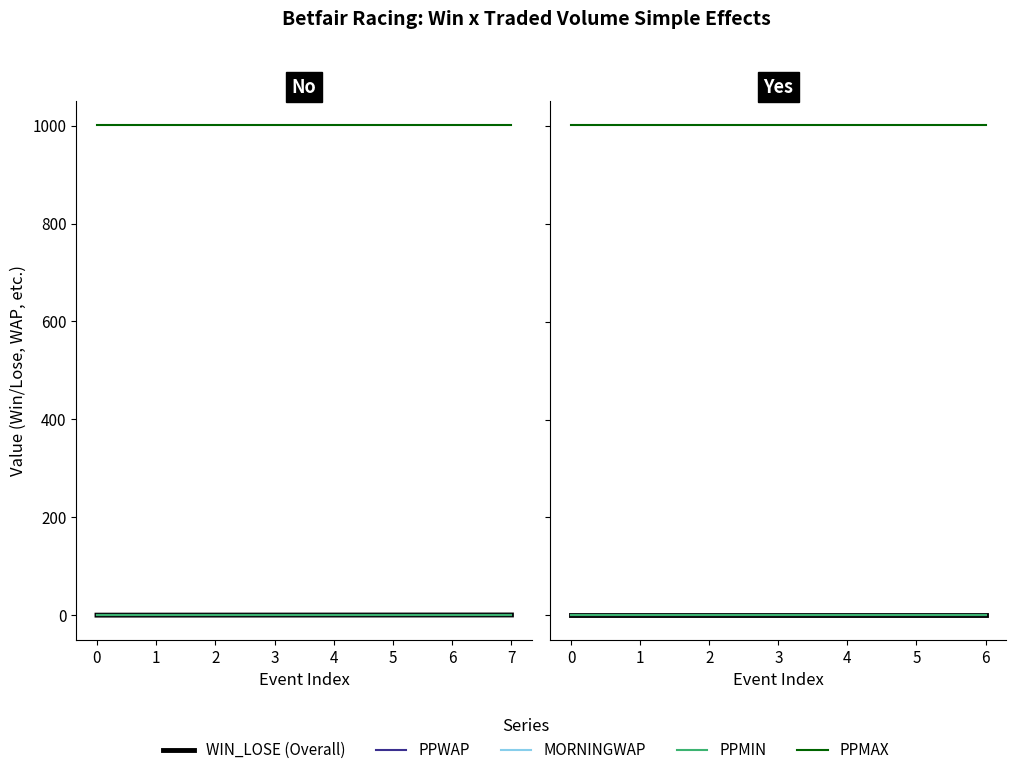

Which series has the widest spread of values?

PPMAX